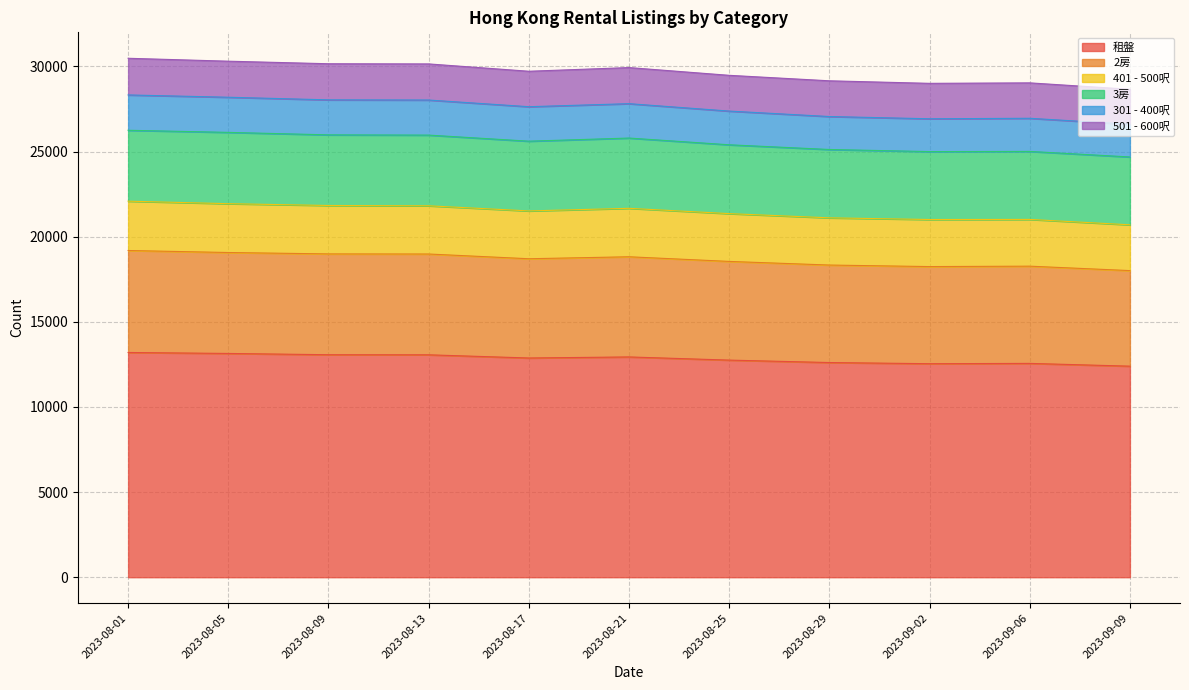

The value of 租盤 at 2023-08-17 is 18359. True or false?

False